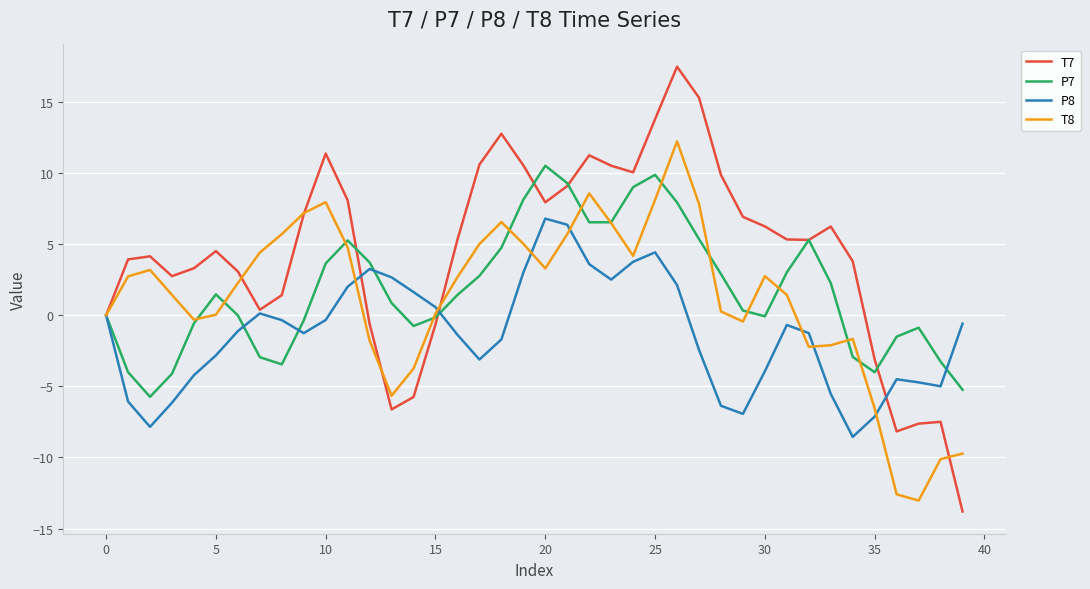

Which series has the largest total across all categories?

T7